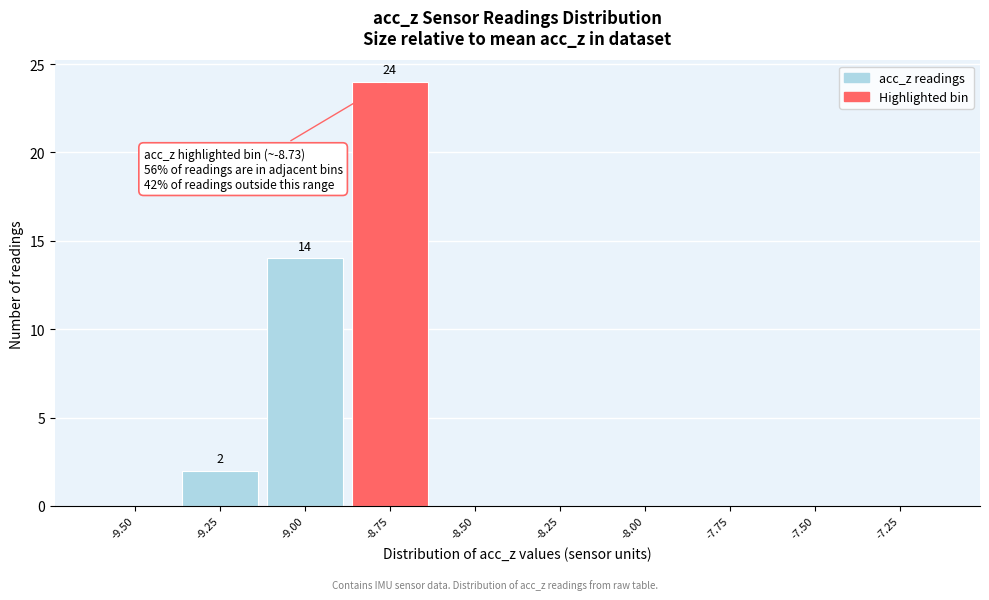

Reading left to right, list all the values displayed in this chart.

-9.50=0	-9.25=2	-9.00=14	-8.75=24	-8.50=0	-8.25=0	-8.00=0	-7.75=0	-7.50=0	-7.25=0